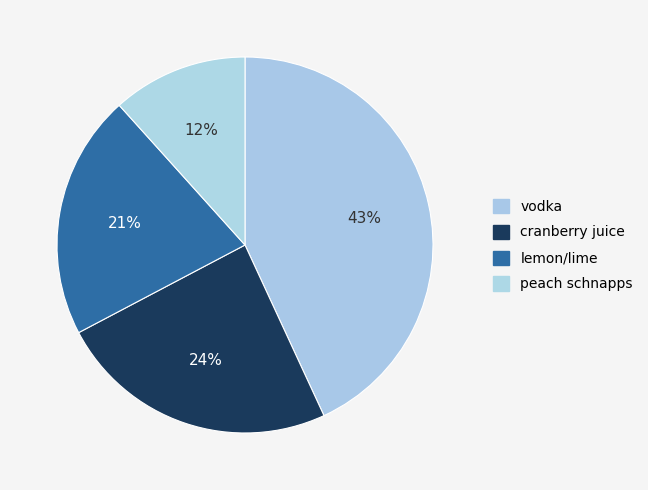

Does vodka represent more than half of the total?

No